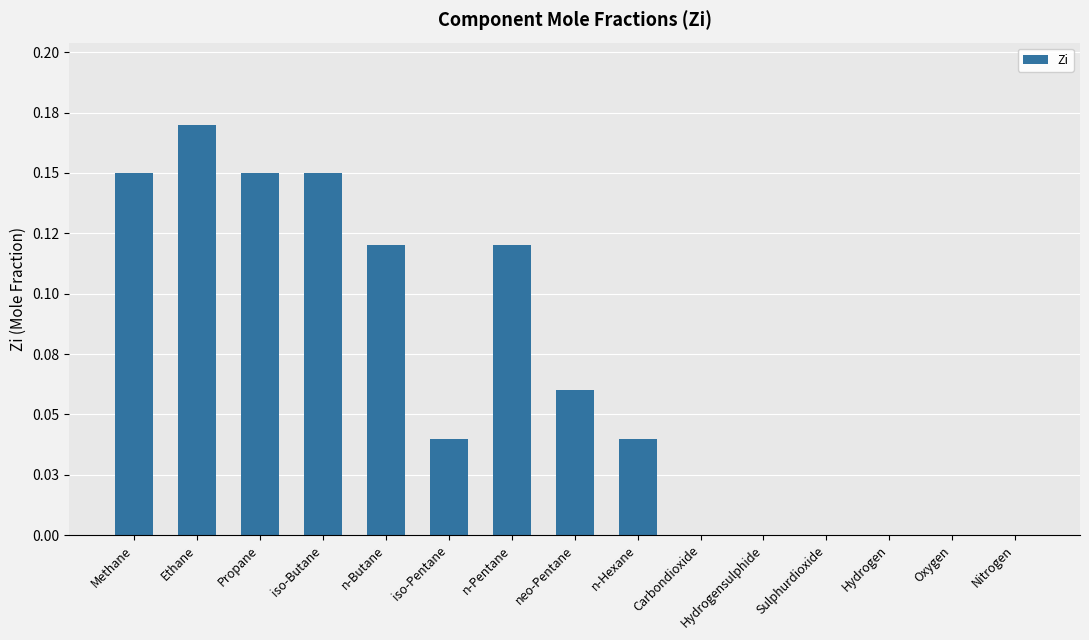

Rank the categories by value from highest to lowest.

Ethane, Methane, Propane, iso-Butane, n-Butane, n-Pentane, neo-Pentane, iso-Pentane, n-Hexane, Carbondioxide, Hydrogensulphide, Sulphurdioxide, Hydrogen, Oxygen, Nitrogen